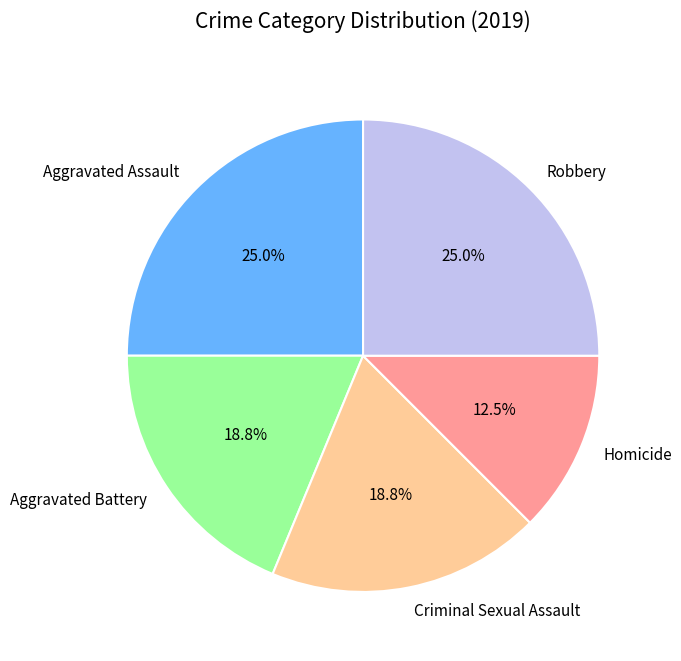

Count the number of slices in the pie.

5